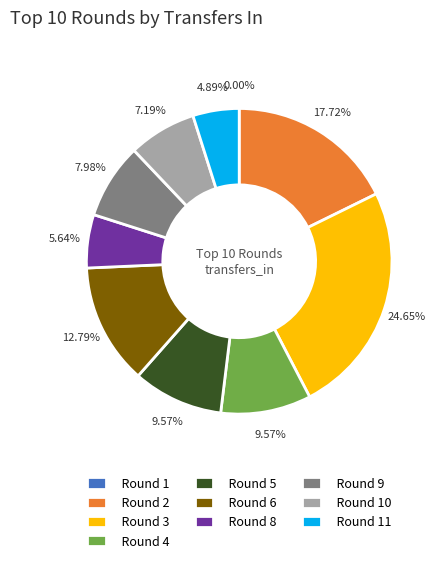

To the nearest percent, what is the difference between the largest and smallest slice percentages?

25%